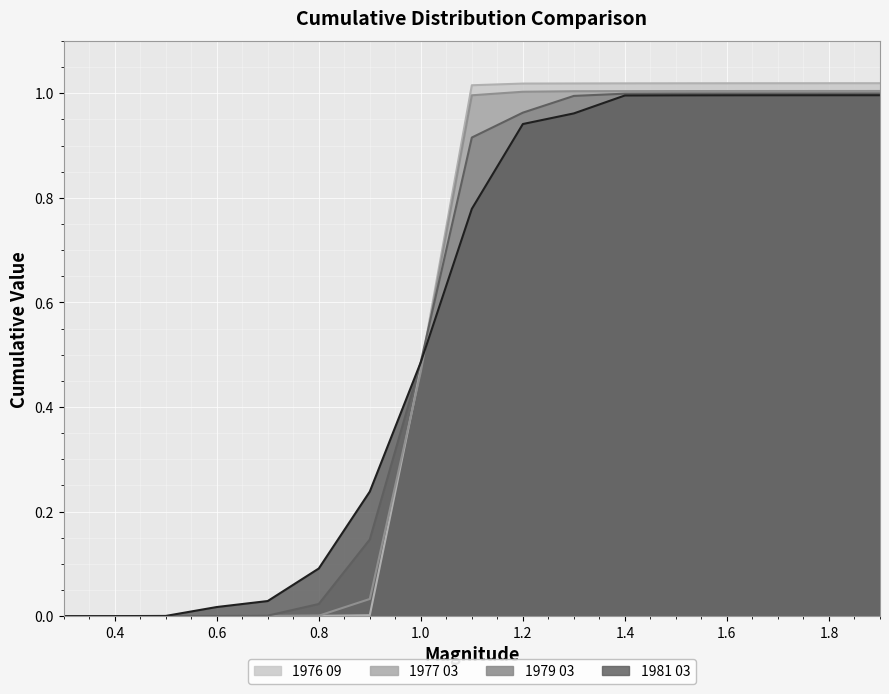

True or false: 1981 03 has a value of 1.0 at 1.6.

True